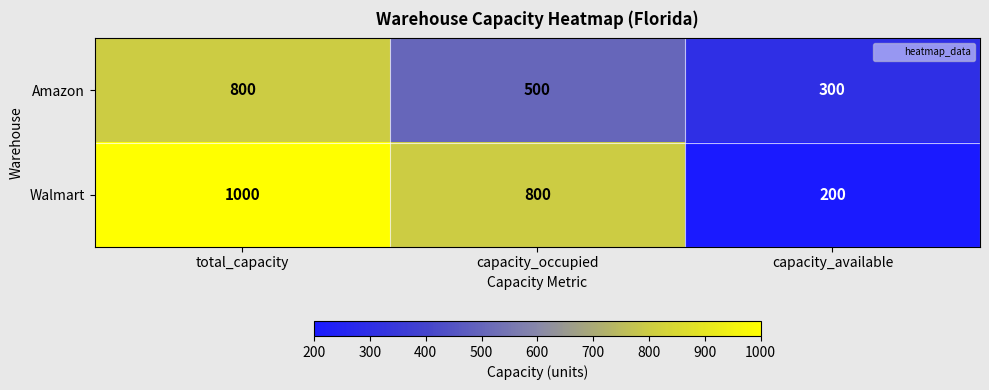

At which label does Amazon first exceed 500?

total_capacity